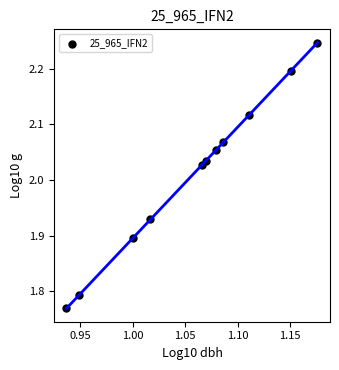

What is the average X value?

1.1